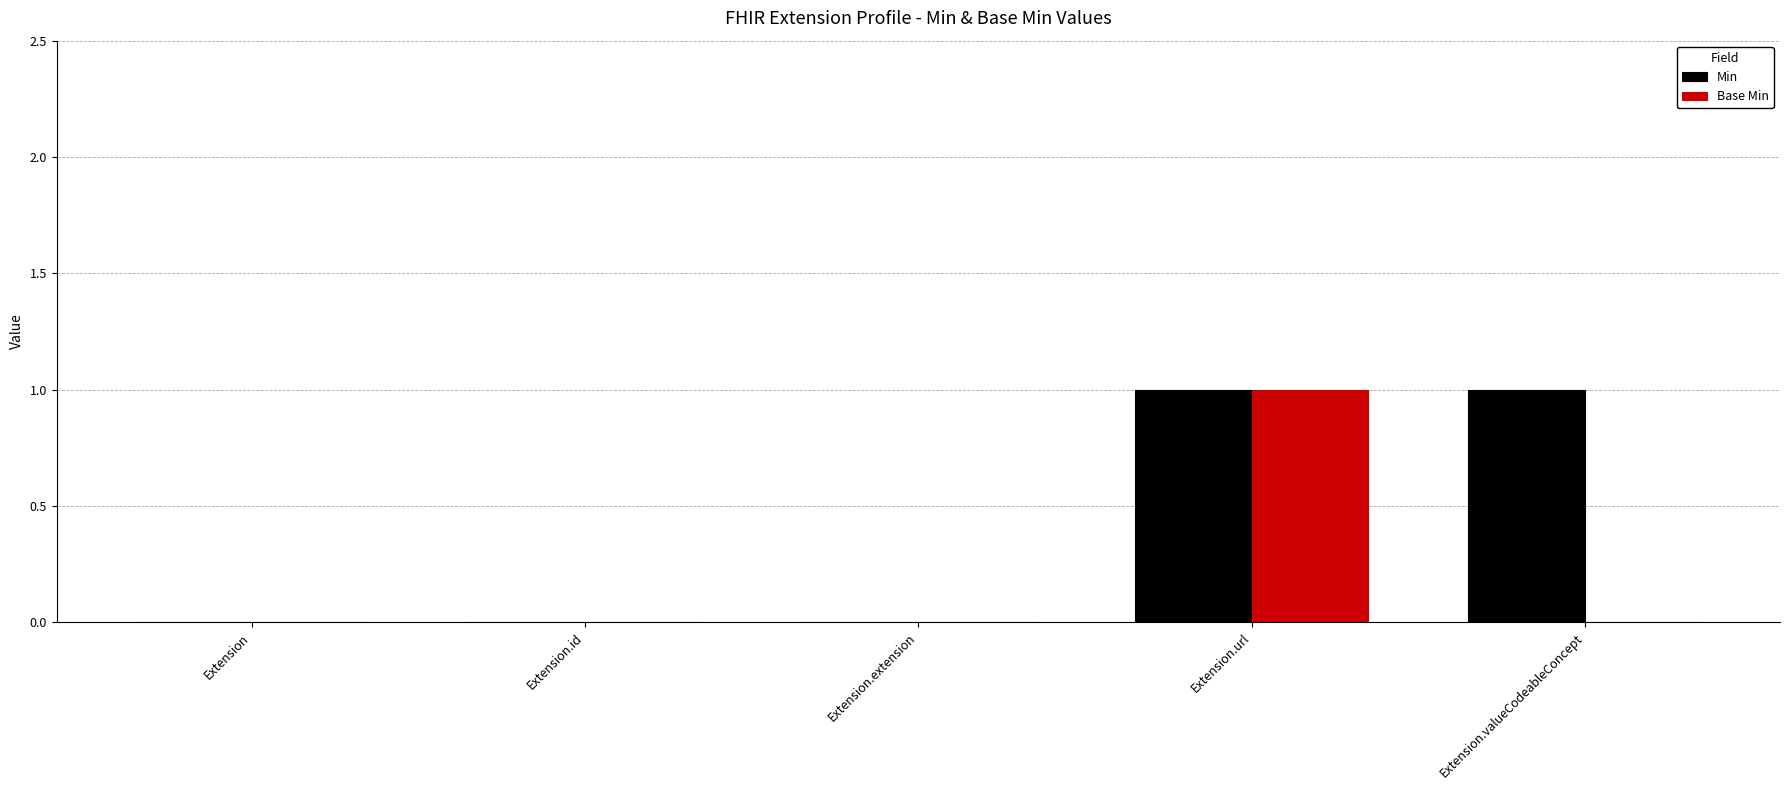

At which category is the sum across all series the highest?

Extension.url